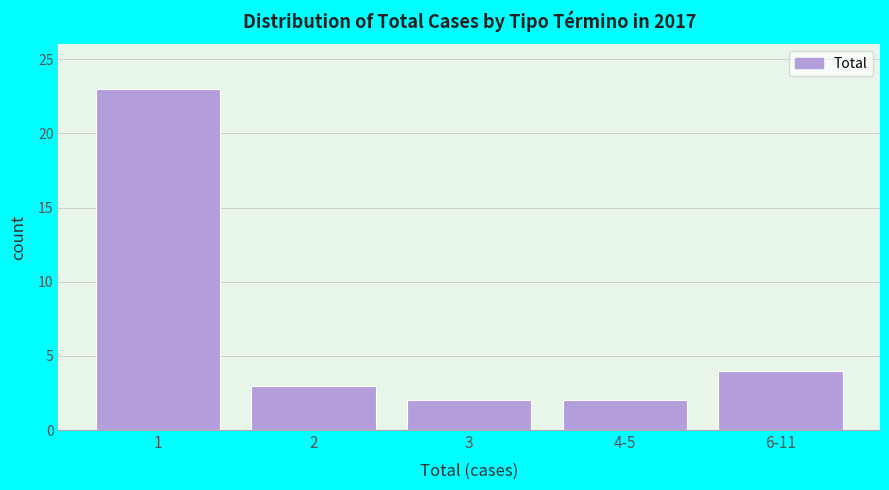

Reading left to right, what are all the values shown in this chart?

1=23	2=3	3=2	4-5=2	6-11=4